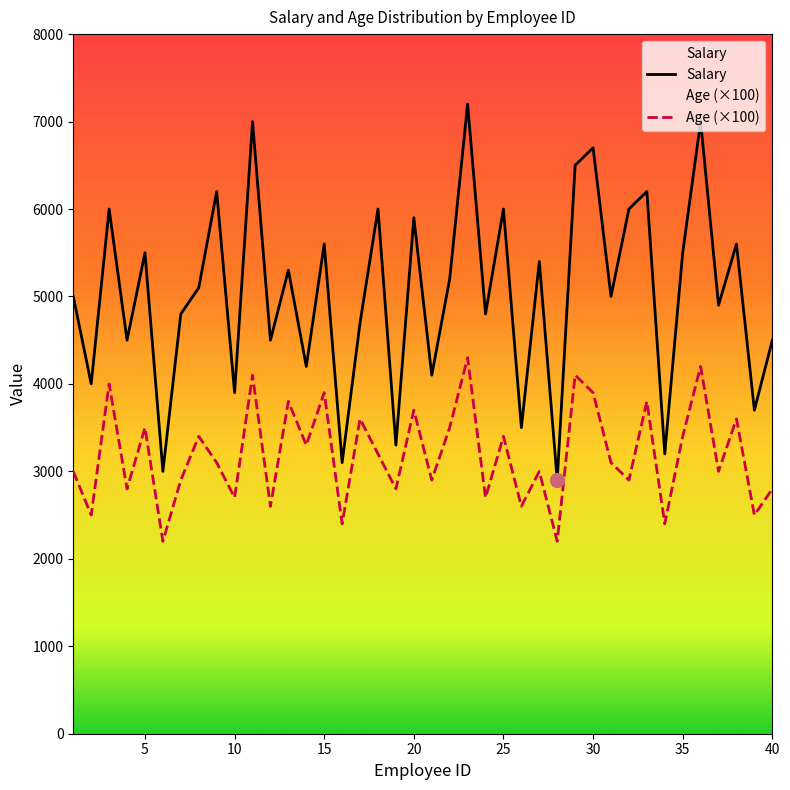

How many lines are shown in the chart?

2